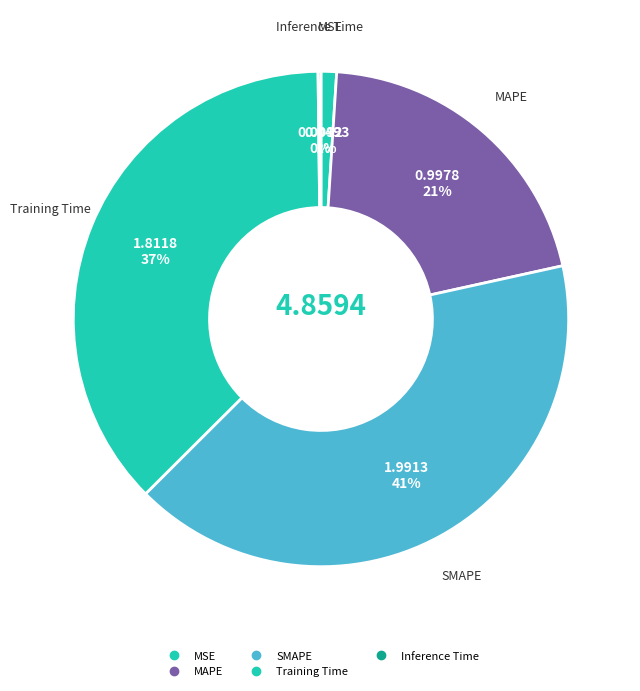

To the nearest percent, what is the combined percentage of MAPE and MSE?

22%